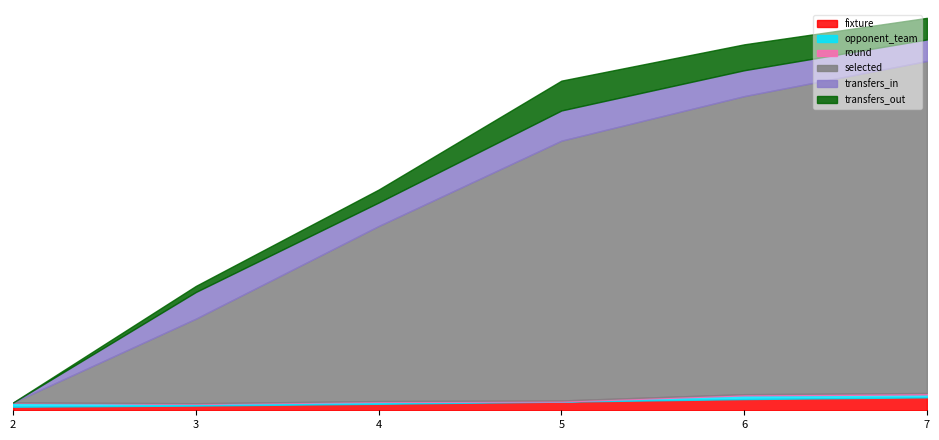

At which category does the chart reach its minimum across all series?

2